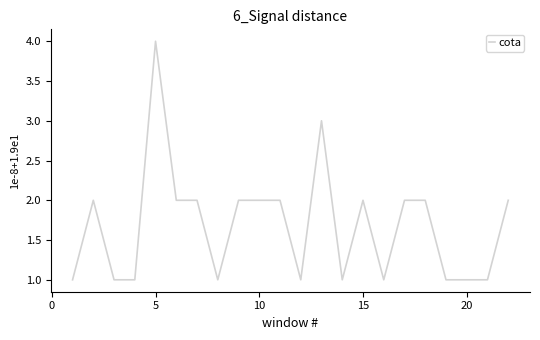

What is the greatest value displayed?

4